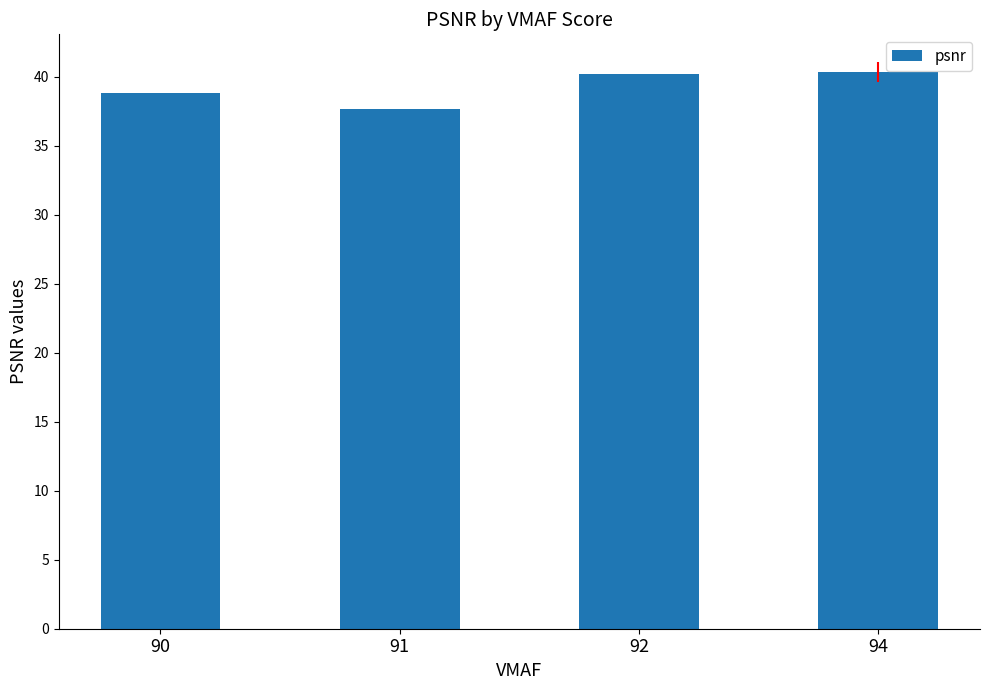

What is the sum of all values?

157.0